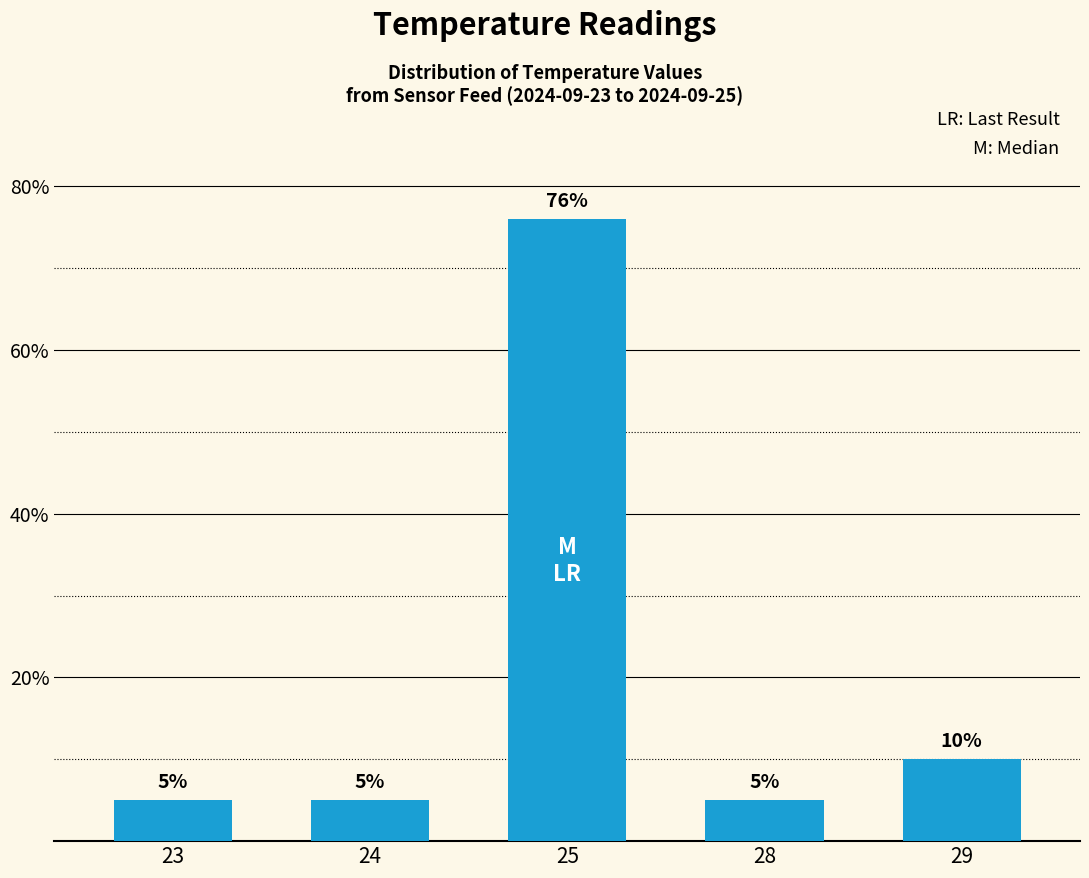

What is the greatest value displayed?

76